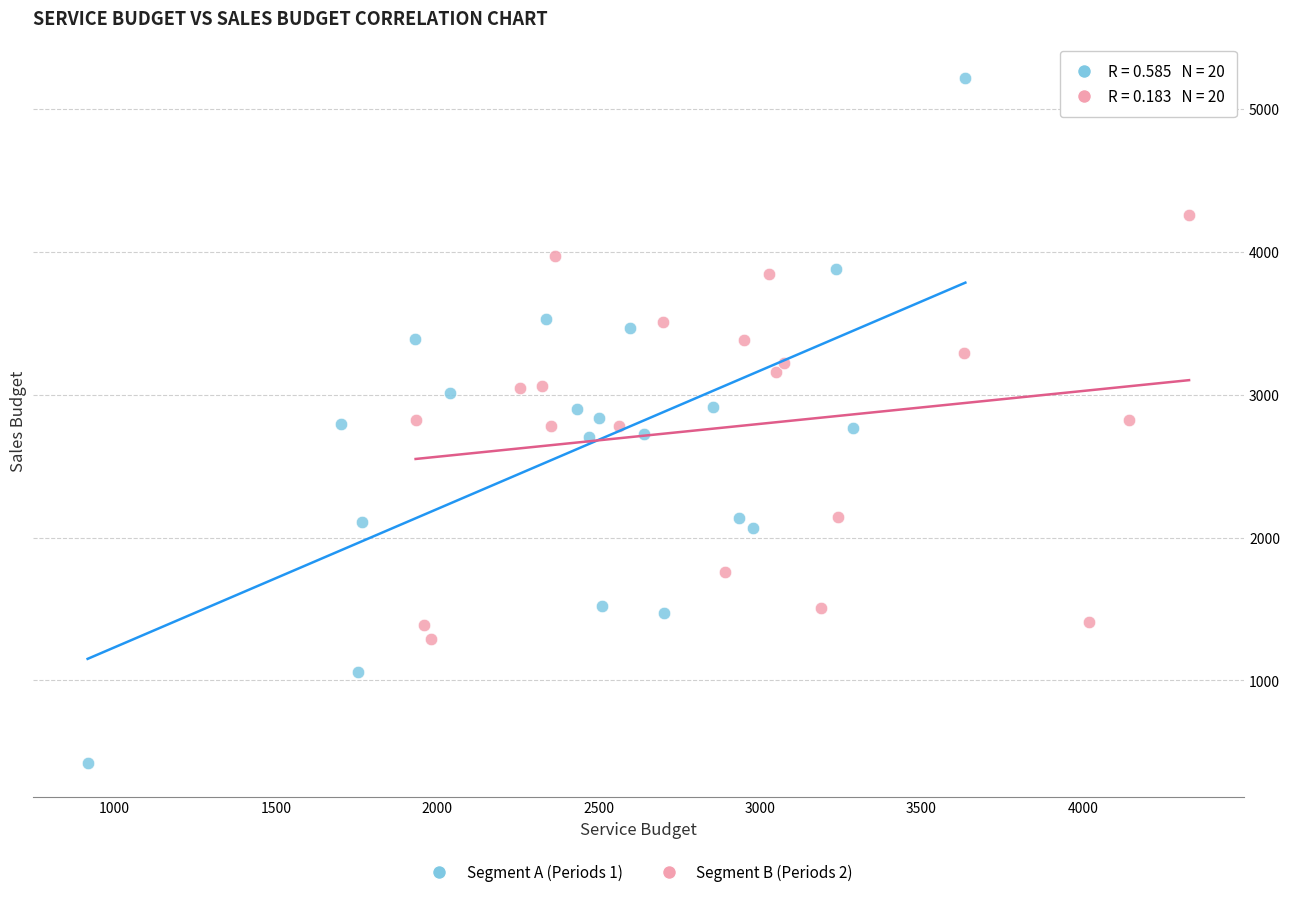

Which series reaches the minimum Y coordinate?

Segment A (Periods 1)